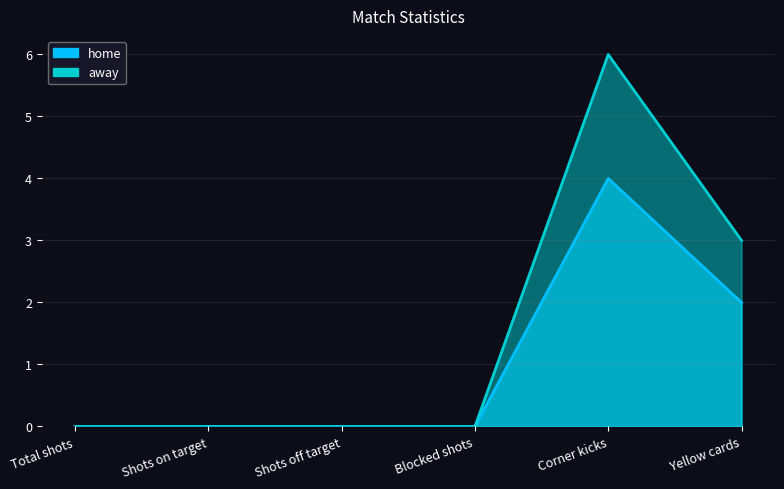

List the labels in order of away value, largest first.

Corner kicks, Yellow cards, Total shots, Shots on target, Shots off target, Blocked shots